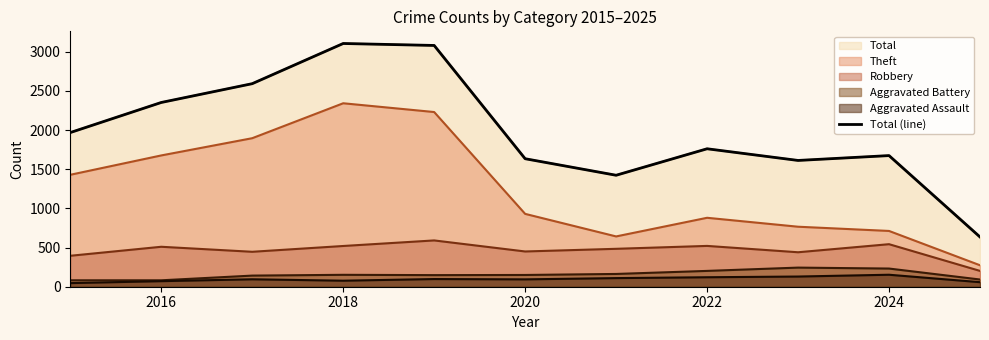

What is the label of the 2nd point from the left?

2016